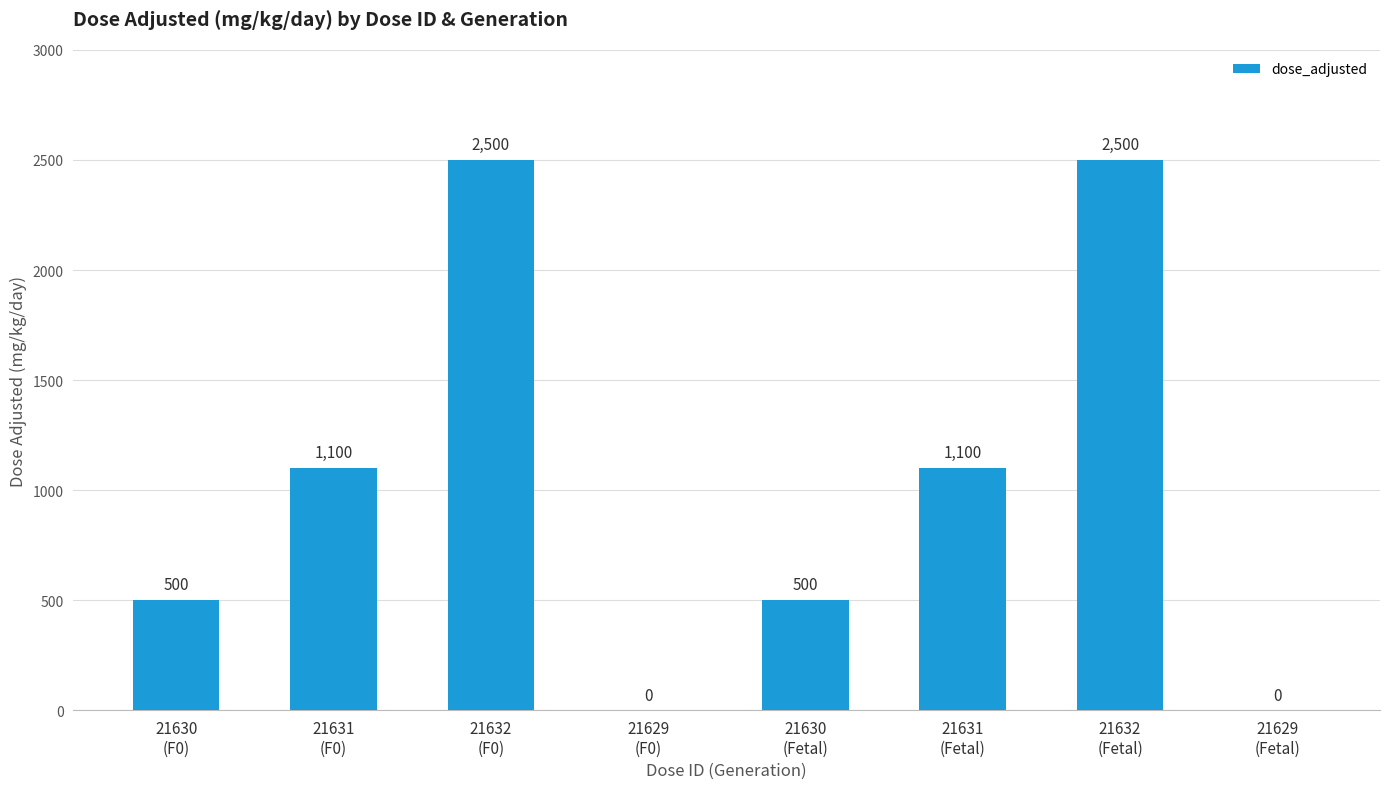

Between 21631
(F0) and 21632
(Fetal), which is larger?

21632
(Fetal)